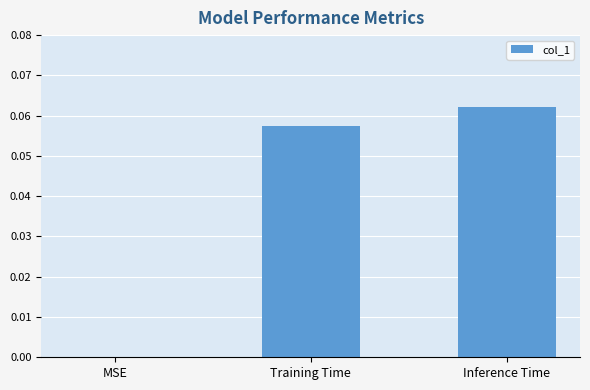

At which category does the chart reach its peak across all series?

Inference Time